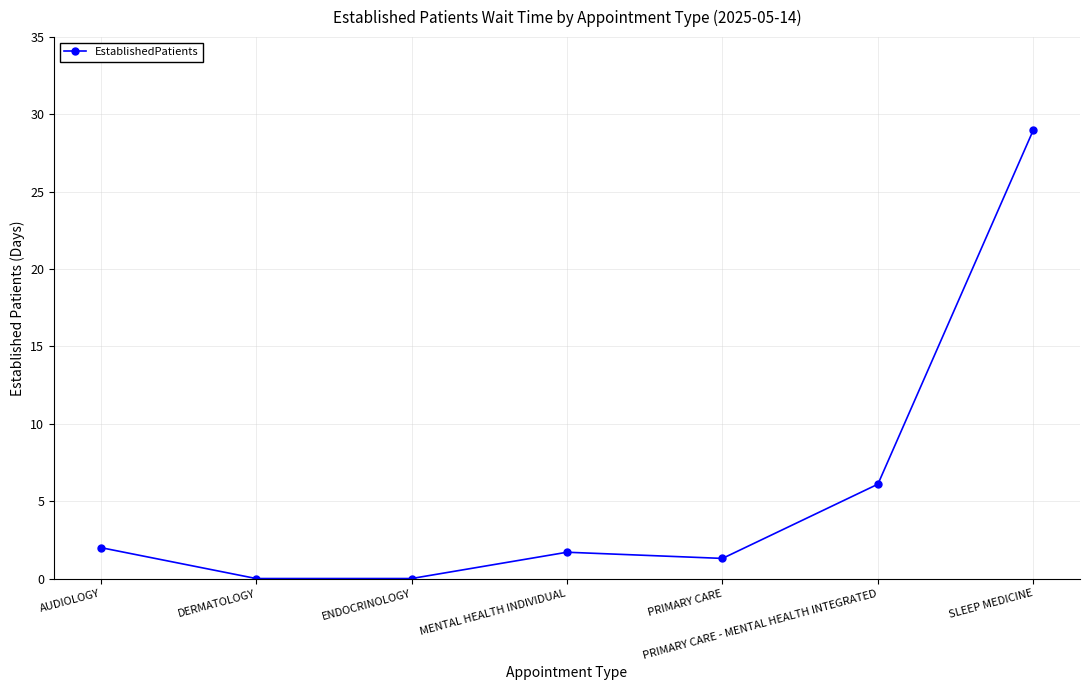

What is the difference between the second highest and minimum values?

6.1